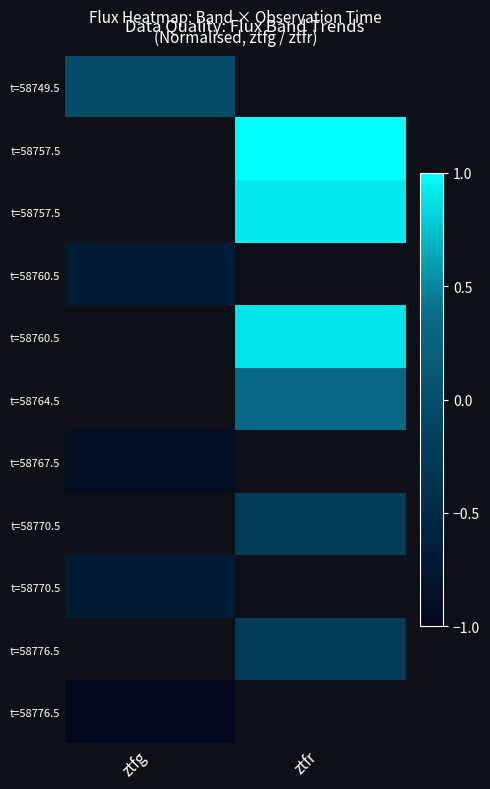

How many categories are shown in the chart?

2